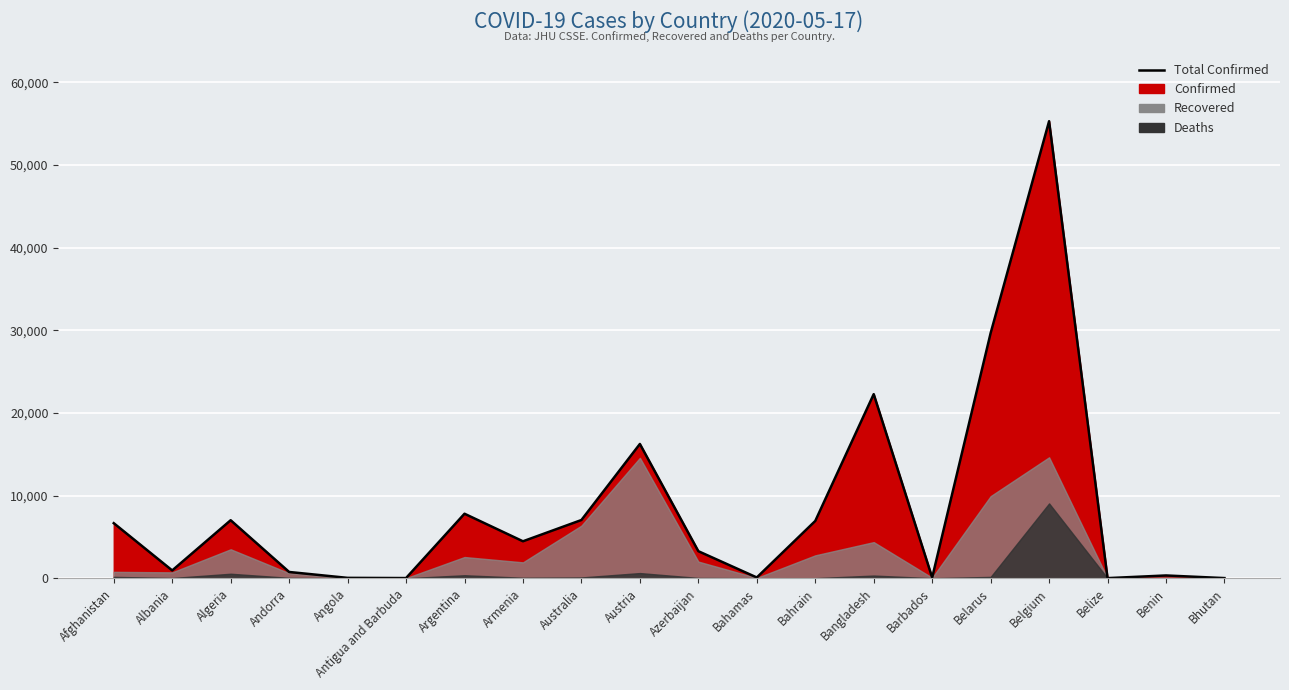

What is the difference between the second highest and second lowest values?

29629